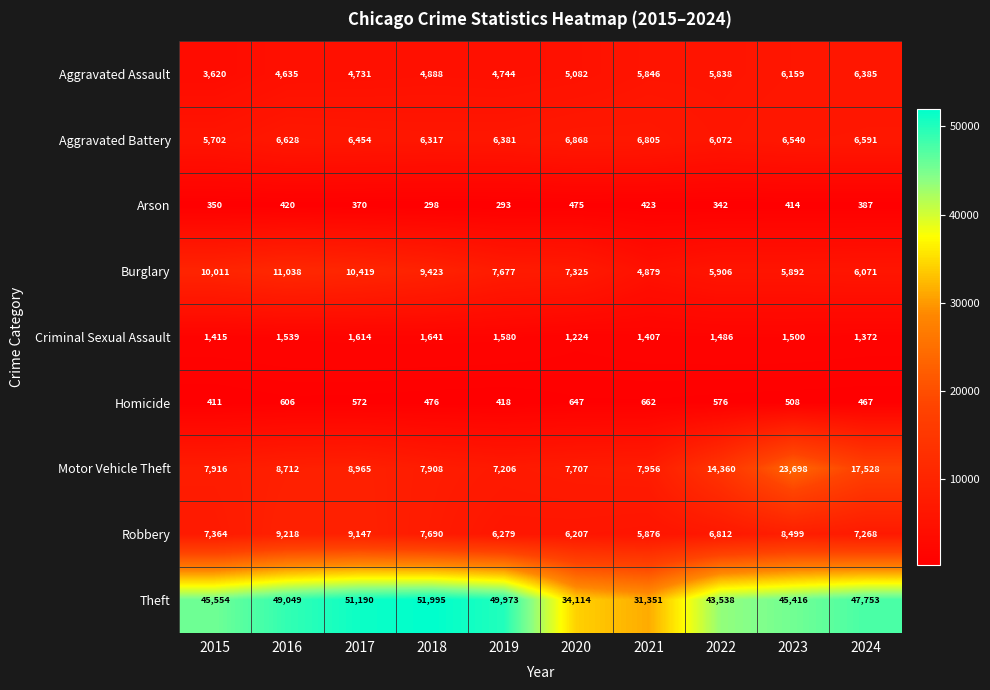

What is the total value across all series at 2020?

69649